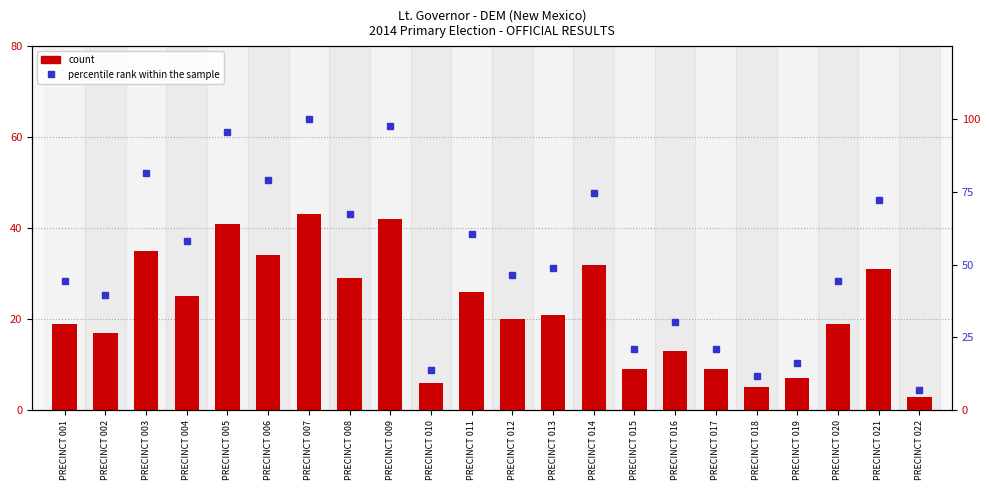

Rank the series by their average value, from highest to lowest.

percentile rank within the sample, DEBRA A HAALAND